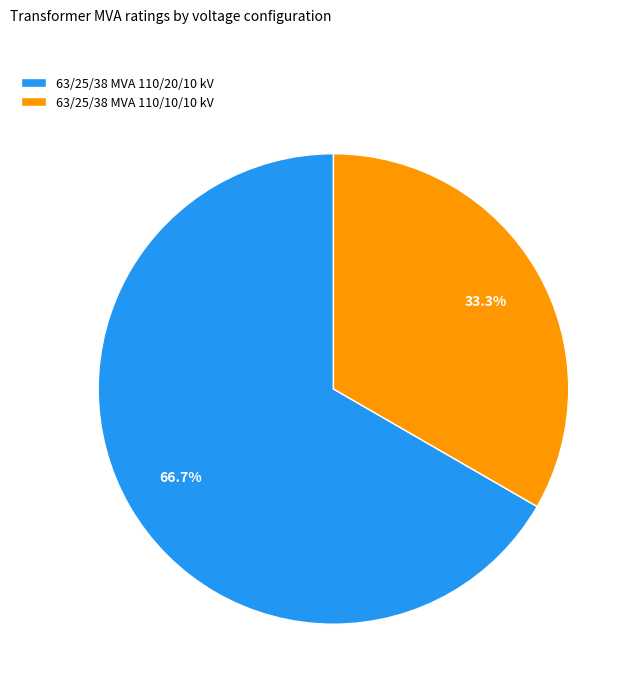

True or false: 63/25/38 MVA 110/20/10 kV accounts for 67% of the total.

True